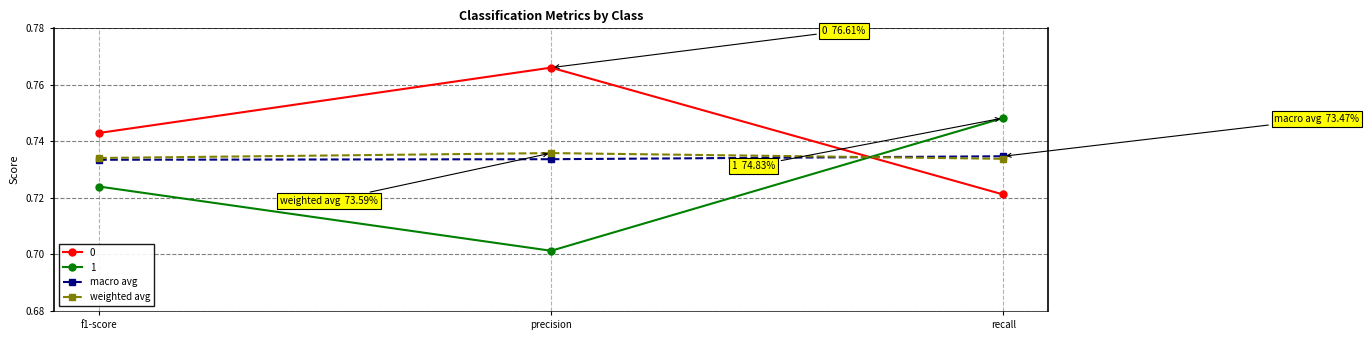

Which category has the lowest value across all series?

precision